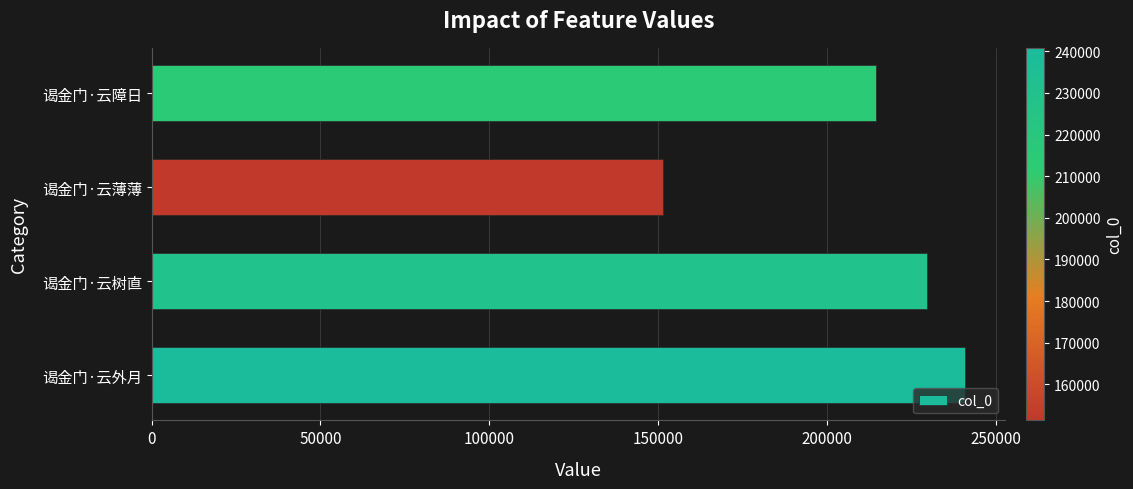

What is the maximum value shown in the chart?

240822